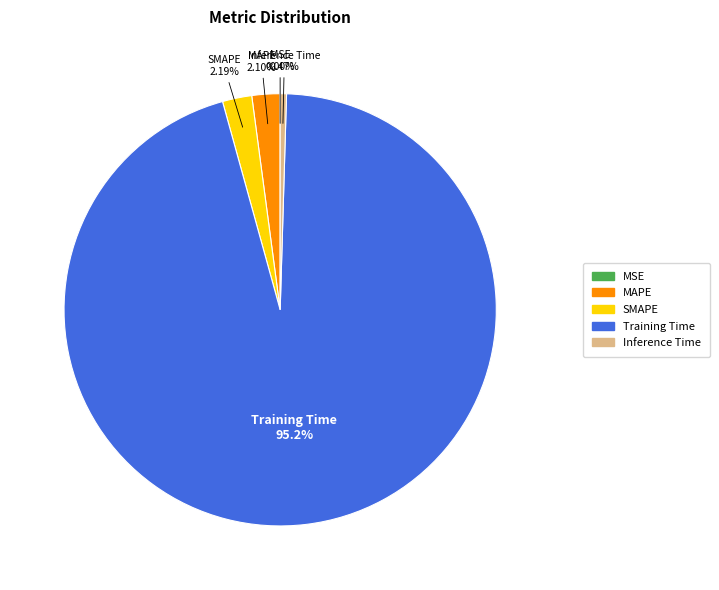

What is the largest slice in the pie chart?

Training Time